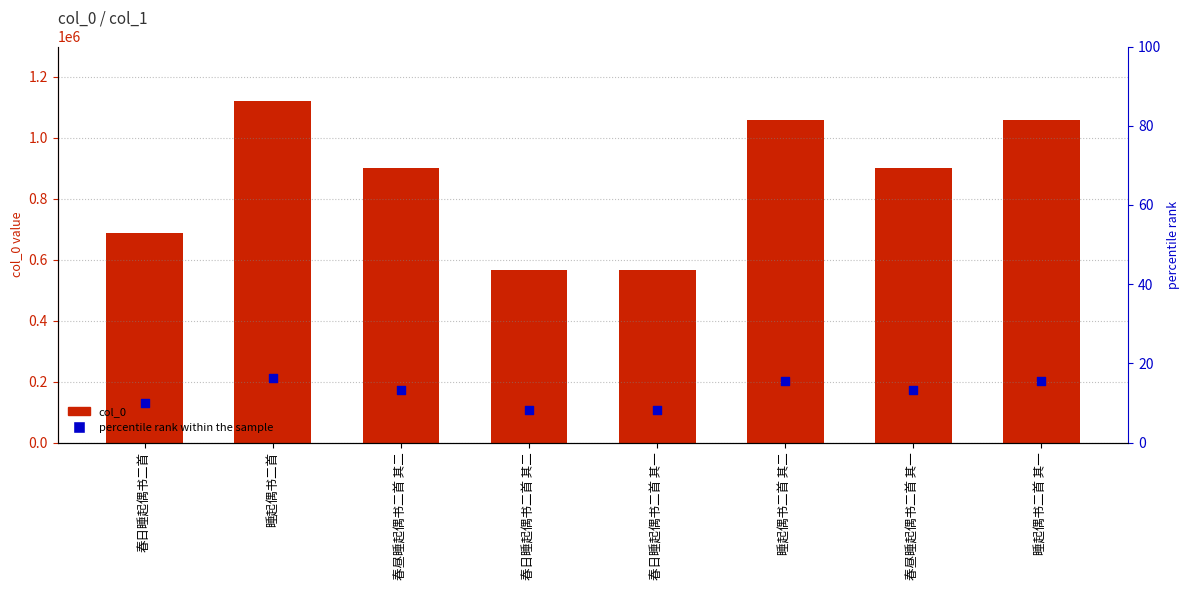

Which series contains the highest Y value?

col_0